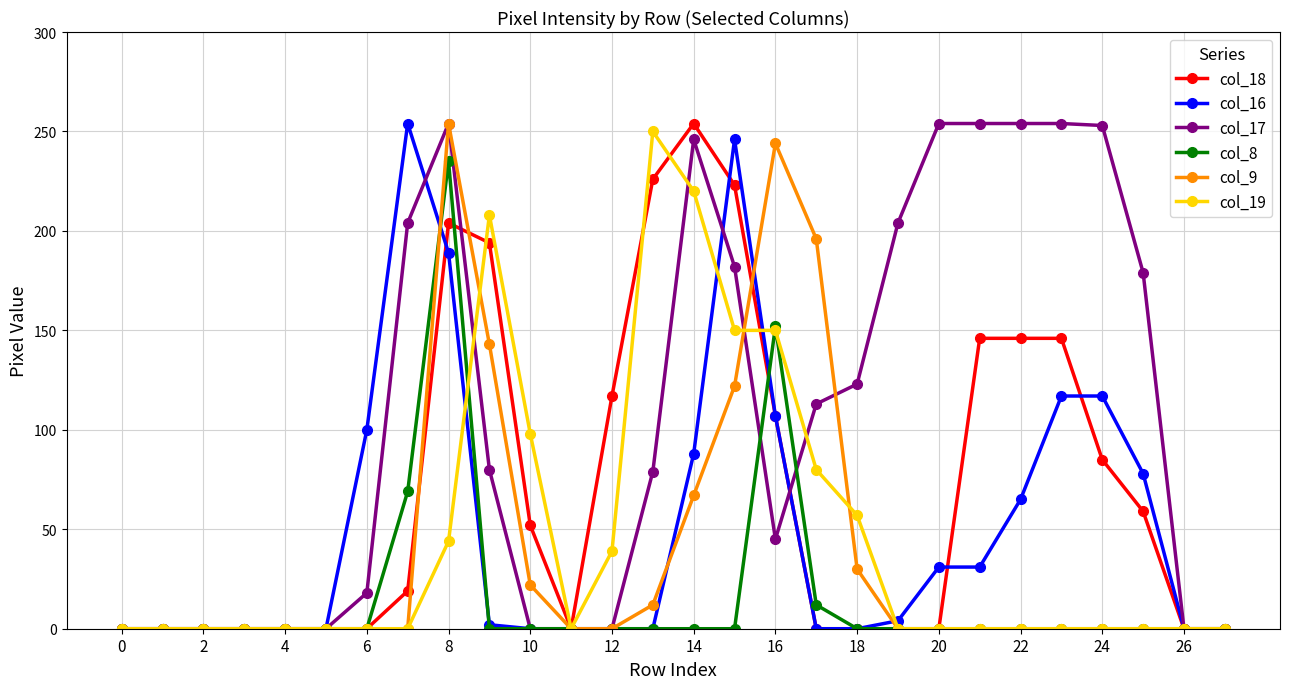

Which series has the largest total across all categories?

col_17